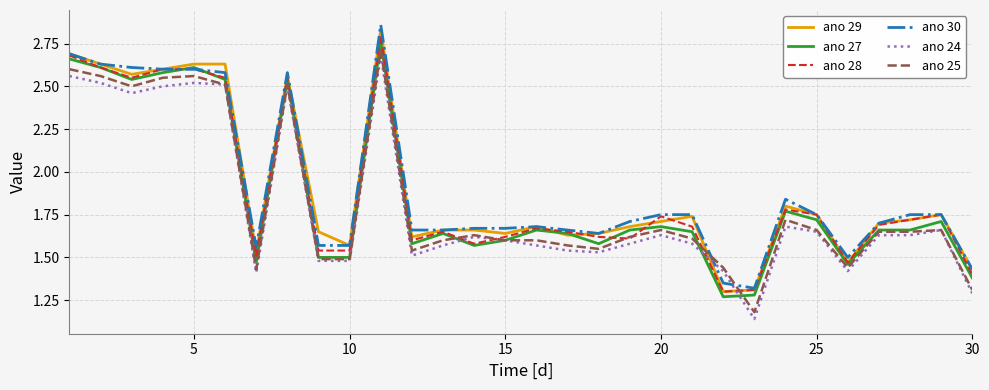

True or false: ano 24 and ano 28 intersect in this chart.

True